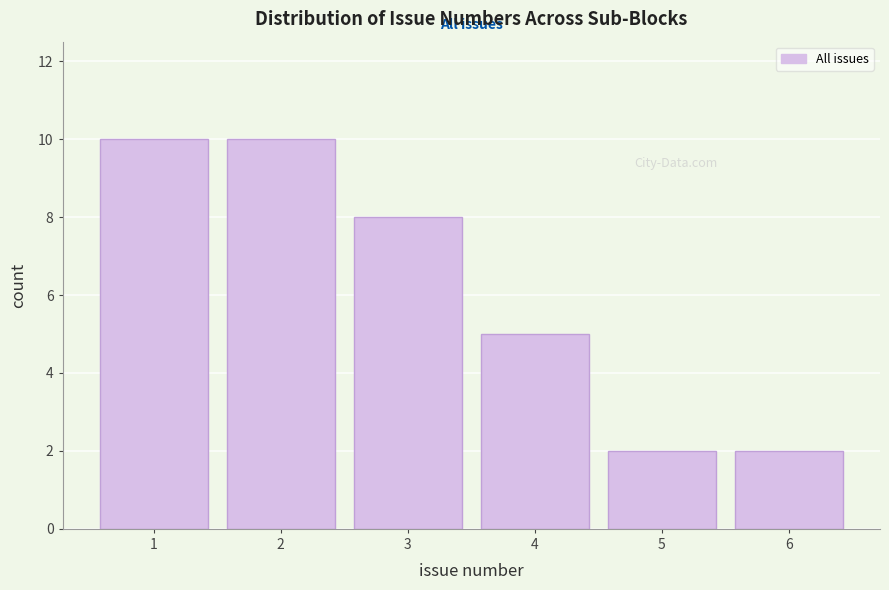

Reading left to right, list every bar in this chart as the range it spans on the x-axis followed by its height. The values are not printed on the chart, so give them approximately, as read against the axis.

0.5 to 1.5: 10
1.5 to 2.5: 10
2.5 to 3.5: 8
3.5 to 4.5: 5
4.5 to 5.5: 2
5.5 to 6.5: 2